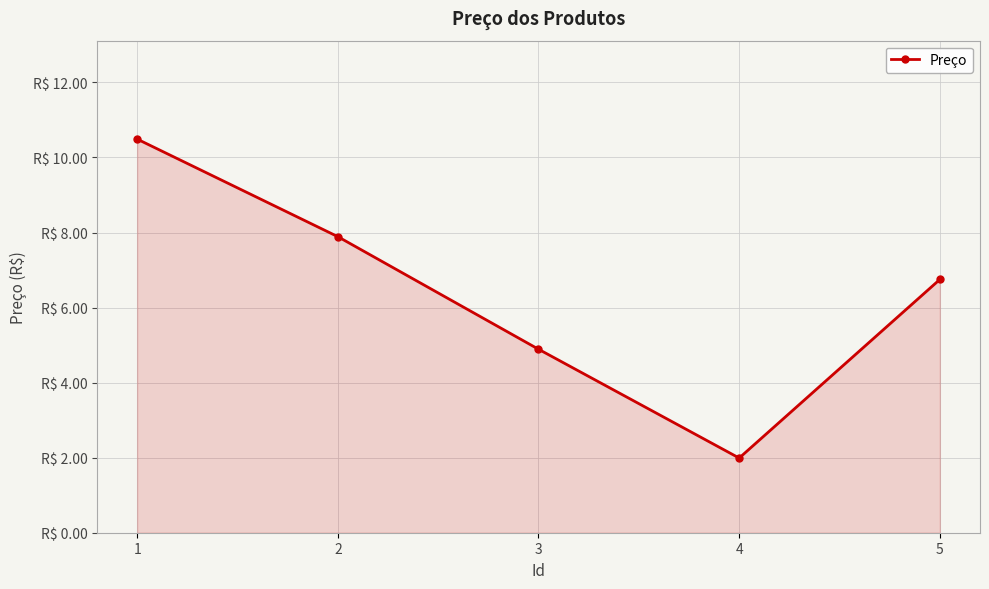

What is the change in value from 1 to 2?

-2.6